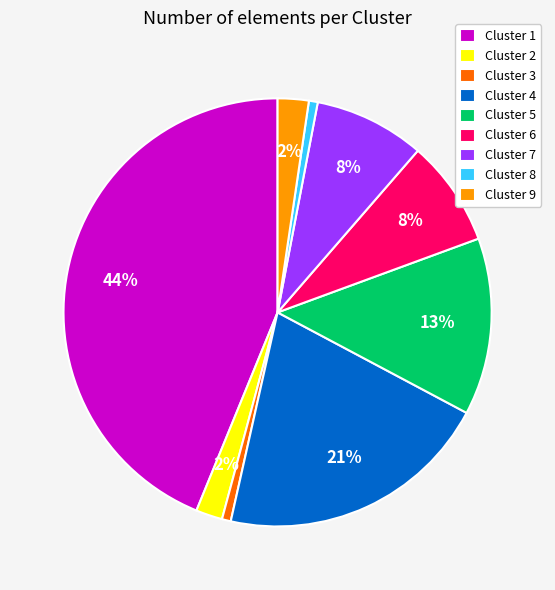

To the nearest percent, what percentage of the pie is Cluster 8?

1%